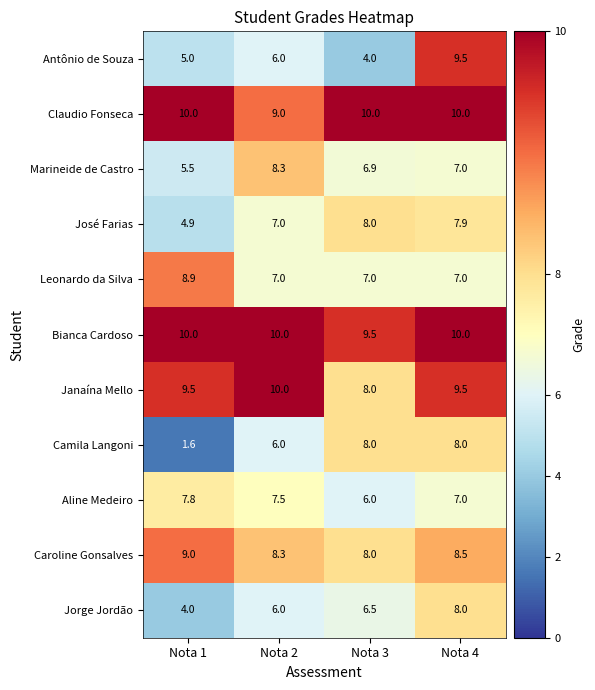

The value of Leonardo da Silva at Nota 2 is 7.0. True or false?

True